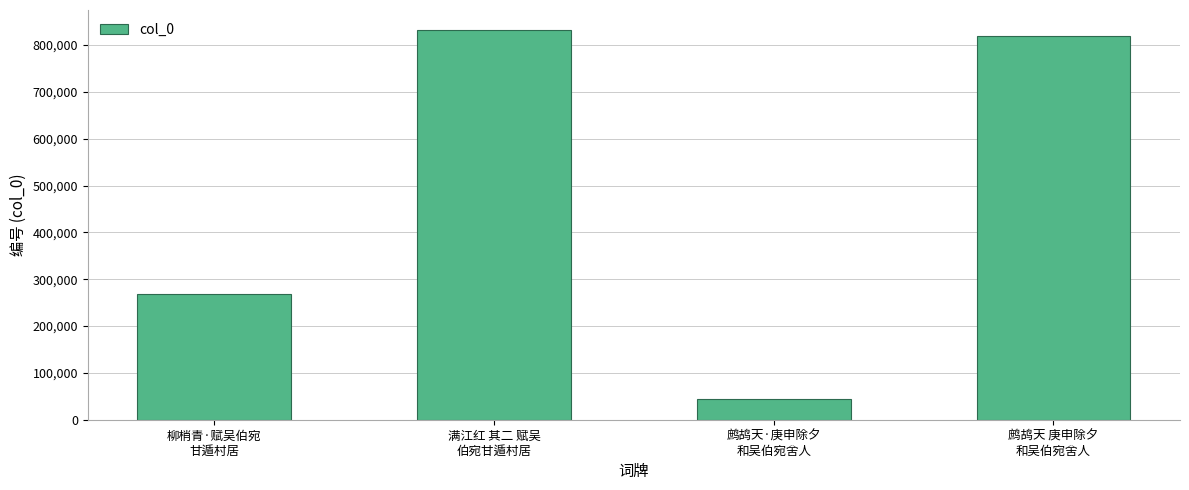

What is the label of the 3rd bar from the right?

满江红 其二 赋吴
伯宛甘遁村居